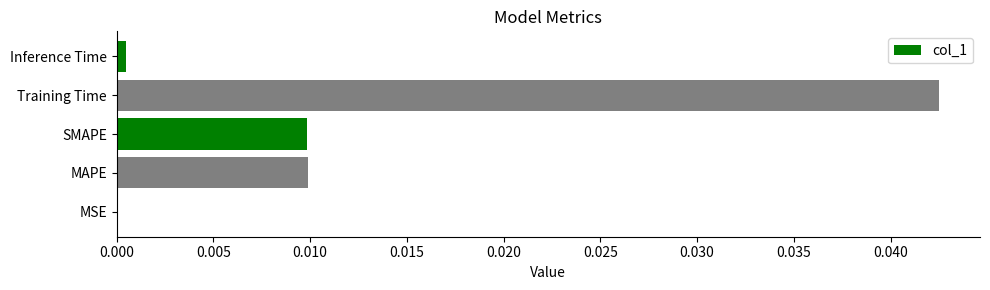

How many distinct data groups are displayed?

1